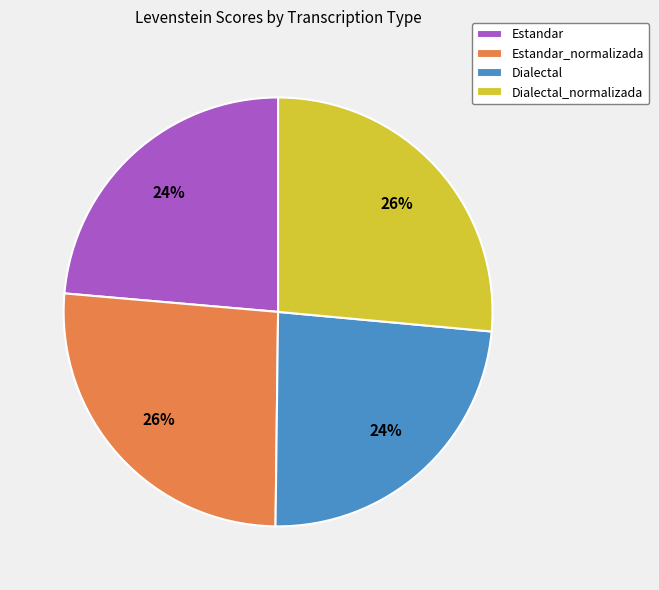

To the nearest percent, what is the average slice percentage?

25%